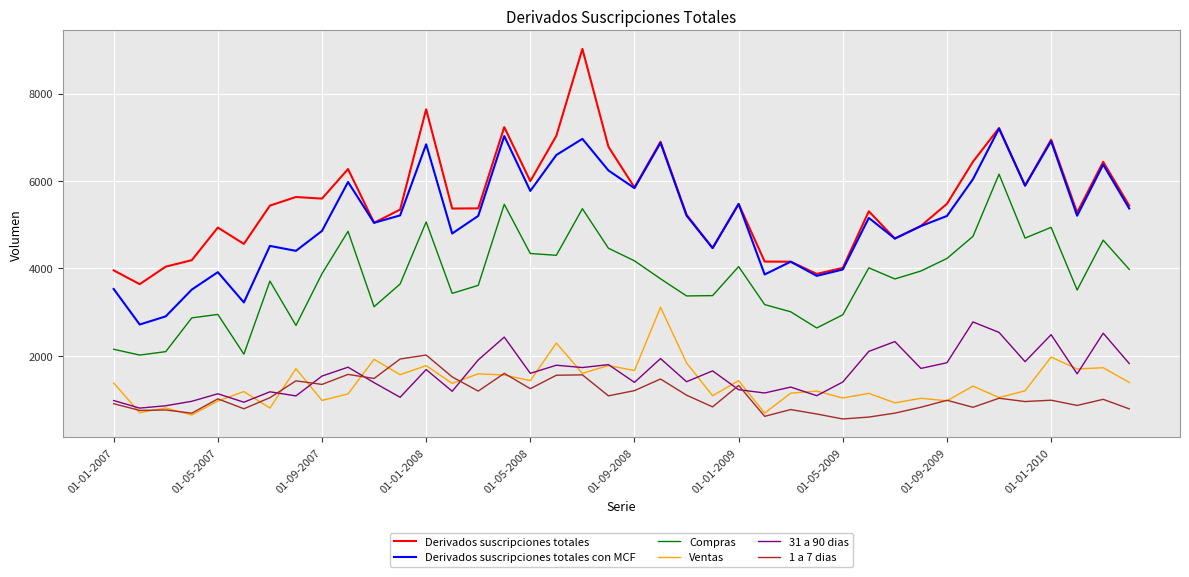

True or false: 1 a 7 dias and Compras cross at least once.

False